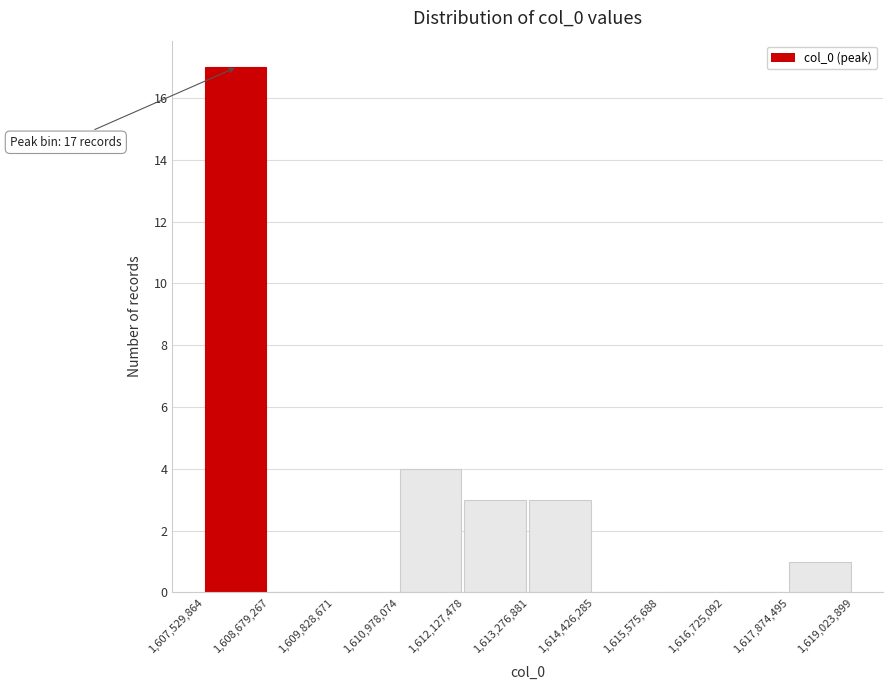

Over which range of the x-axis is the bar tallest?

1,607,529,864 to 1,608,679,267